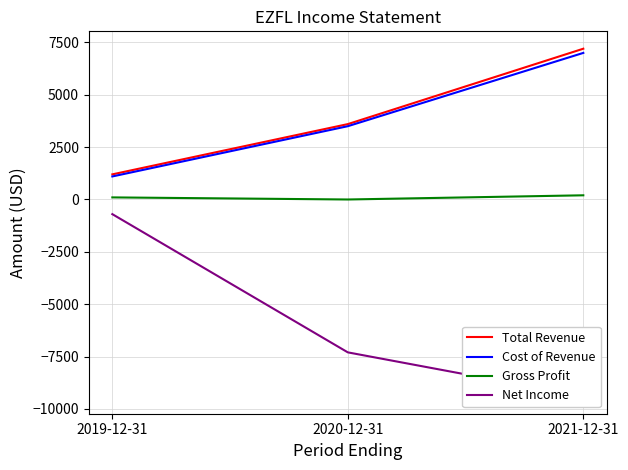

List the labels in order of Cost of Revenue value, smallest first.

2019-12-31, 2020-12-31, 2021-12-31